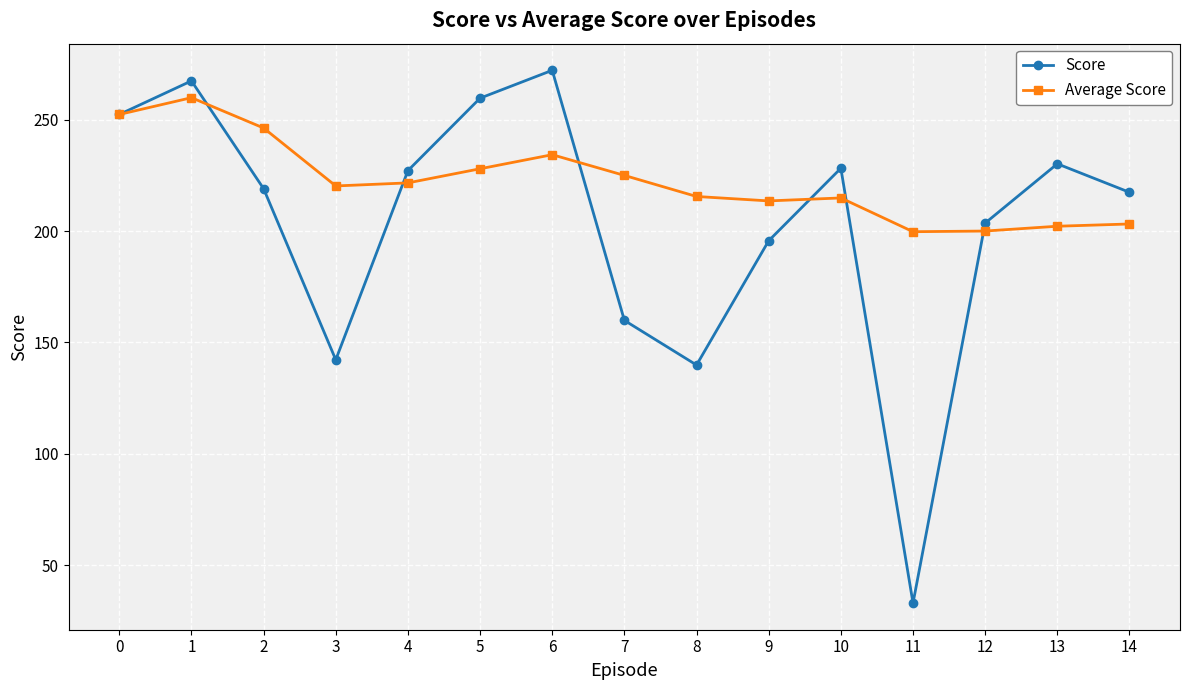

What is the value of the Average Score point at the 15th from the left?

203.2